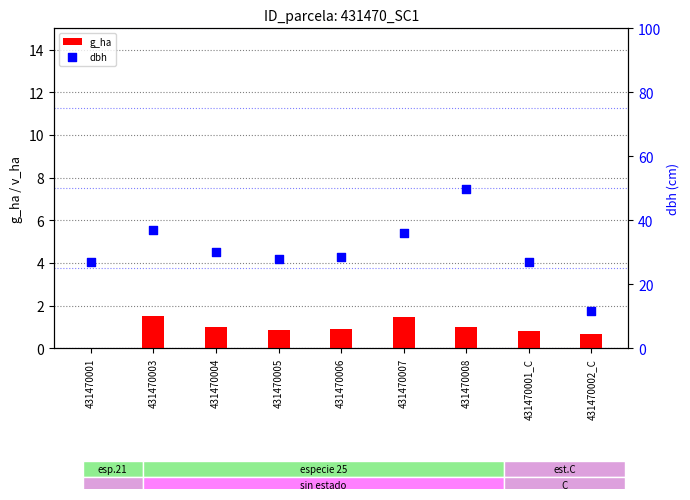

Is the value of g_ha at 431470007 greater than the value of dbh at 431470002_C?

No